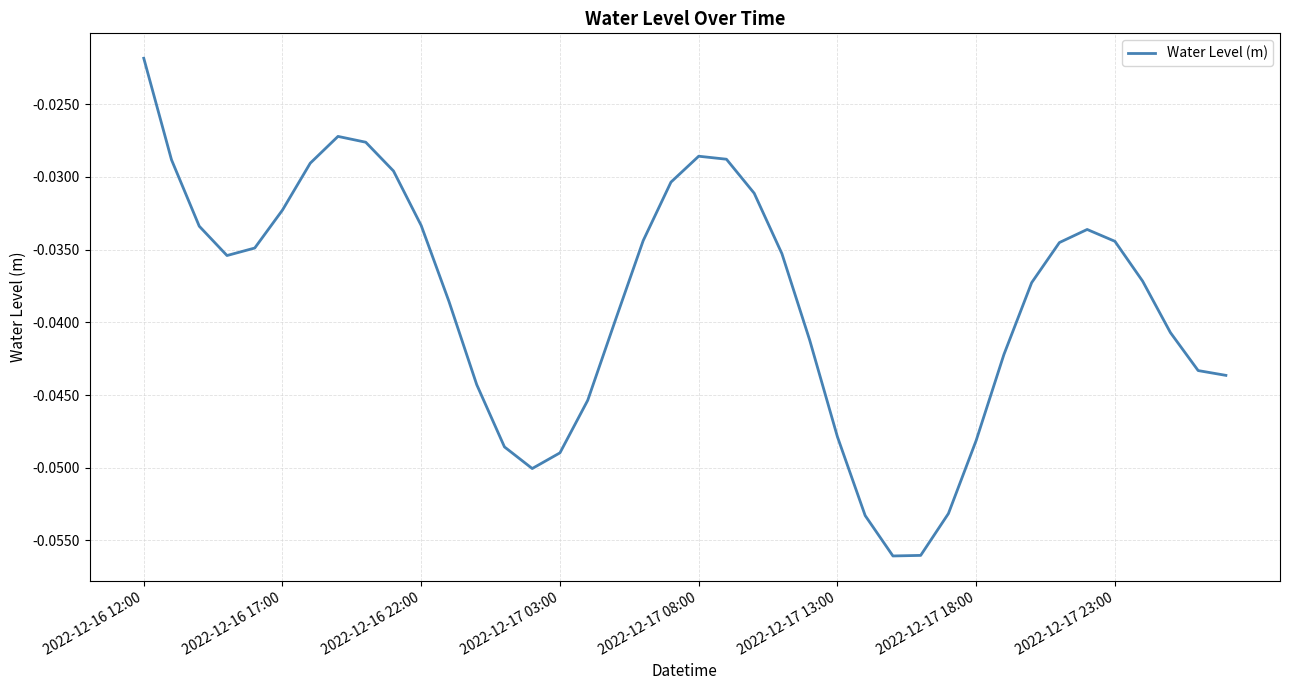

How many points are higher than both their immediate neighbors (excluding endpoints)?

3